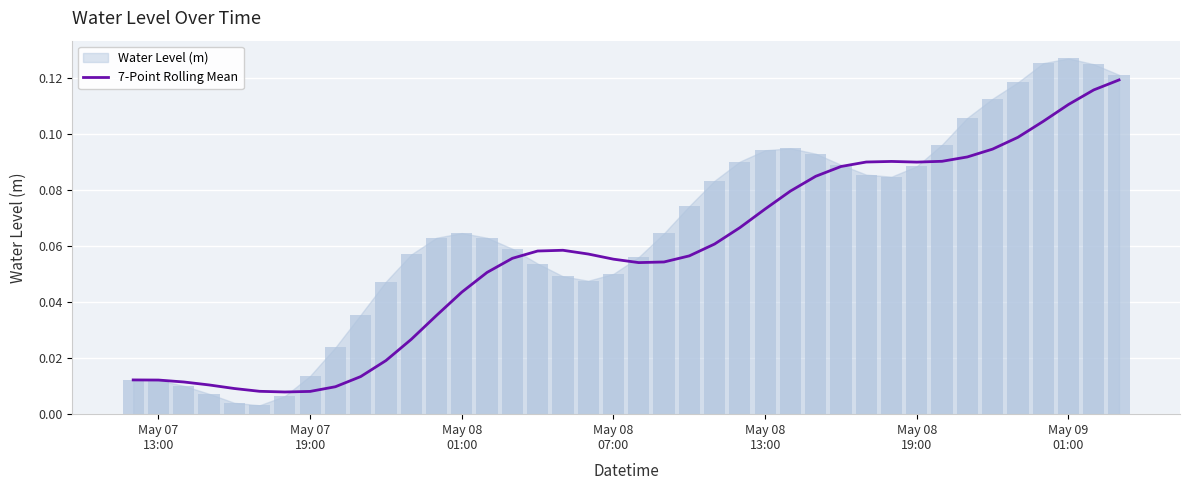

How many categories are shown in the chart?

40